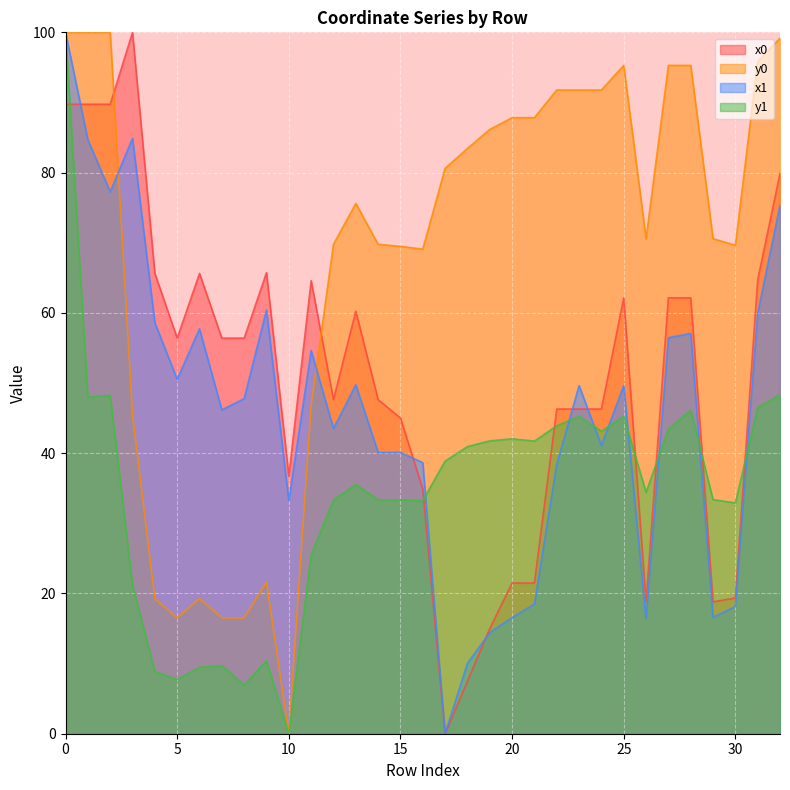

Which series has the largest total across all categories?

y0